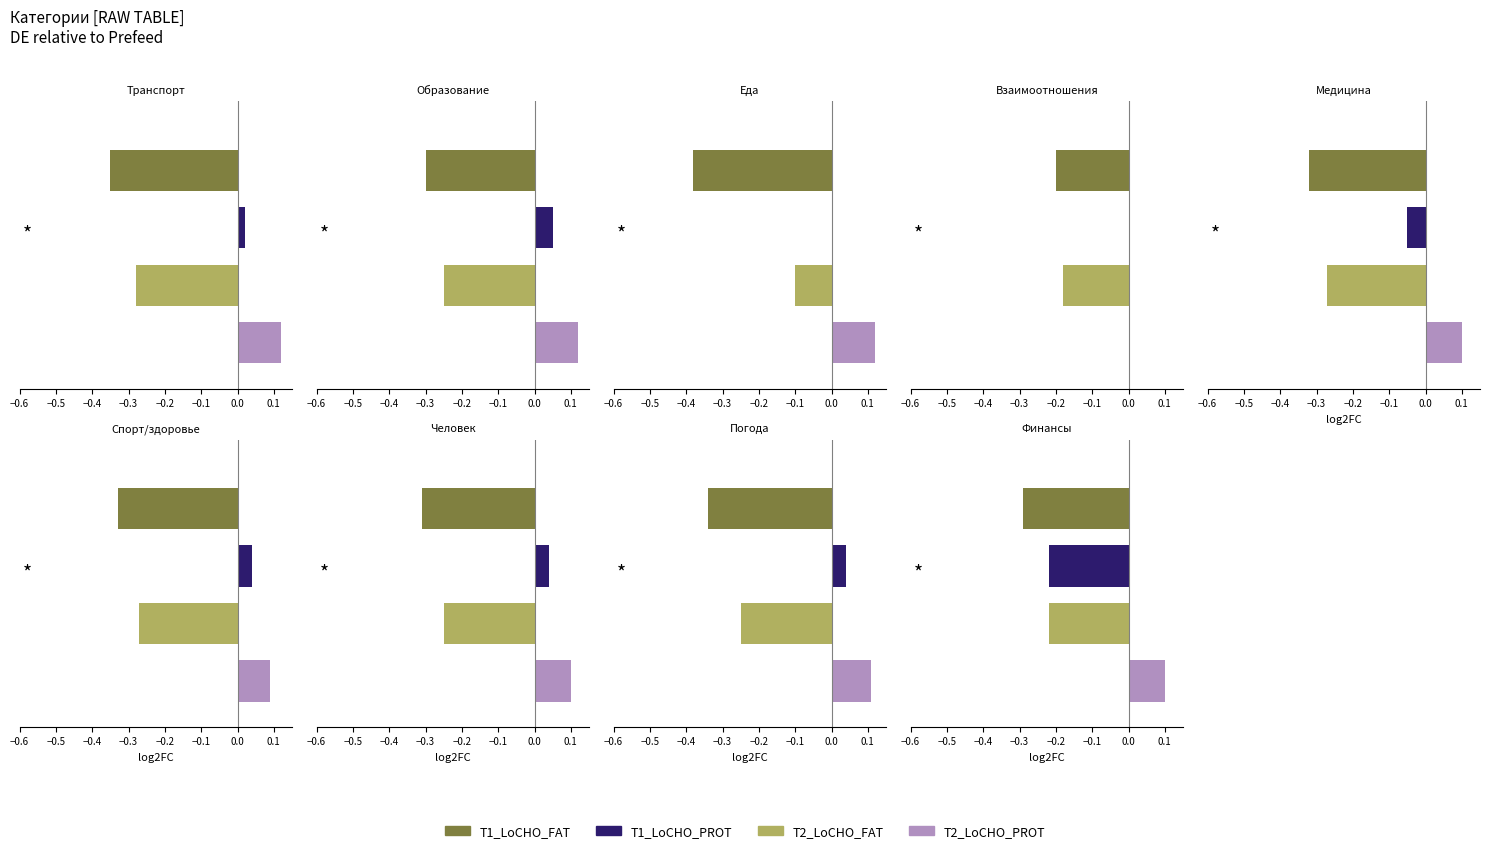

What is the difference between the second highest and minimum values in the T1_LoCHO_PROT series?

0.3